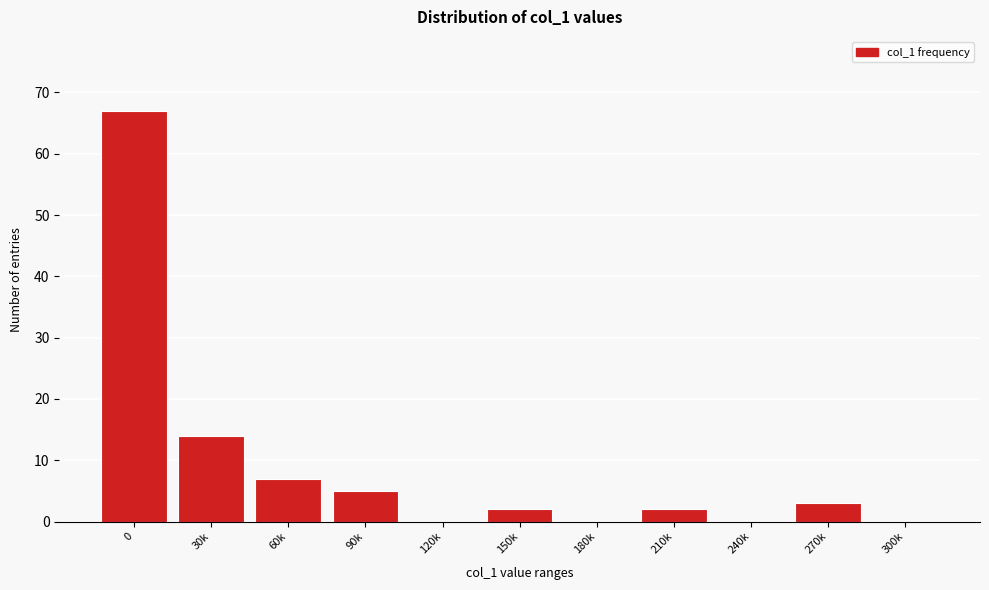

Reading left to right, transcribe all the data shown in this chart.

0=67	30k=14	60k=7	90k=5	120k=0	150k=2	180k=0	210k=2	240k=0	270k=3	300k=0